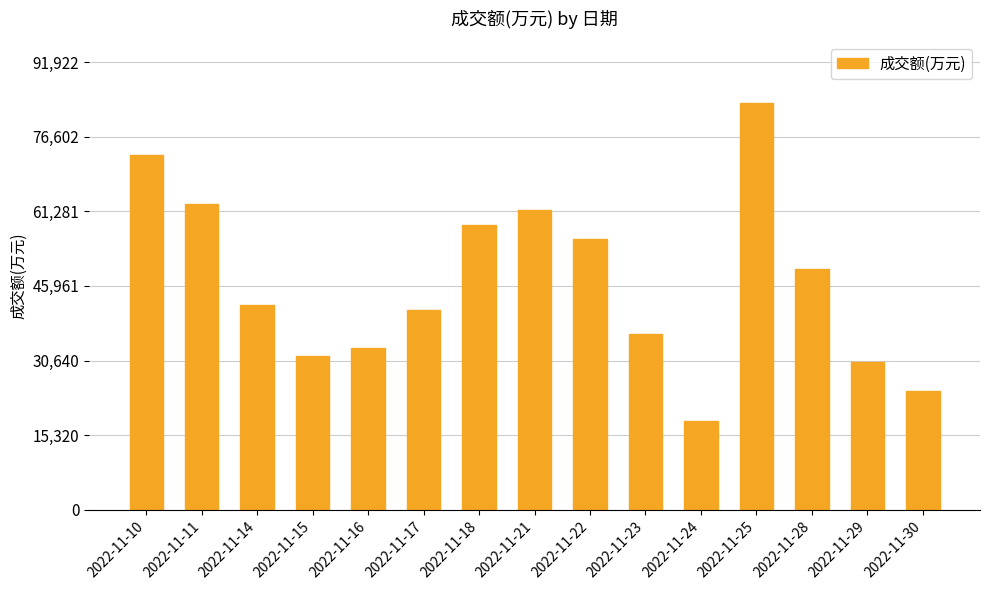

Rank the categories by value from highest to lowest.

2022-11-25, 2022-11-10, 2022-11-11, 2022-11-21, 2022-11-18, 2022-11-22, 2022-11-28, 2022-11-14, 2022-11-17, 2022-11-23, 2022-11-16, 2022-11-15, 2022-11-29, 2022-11-30, 2022-11-24